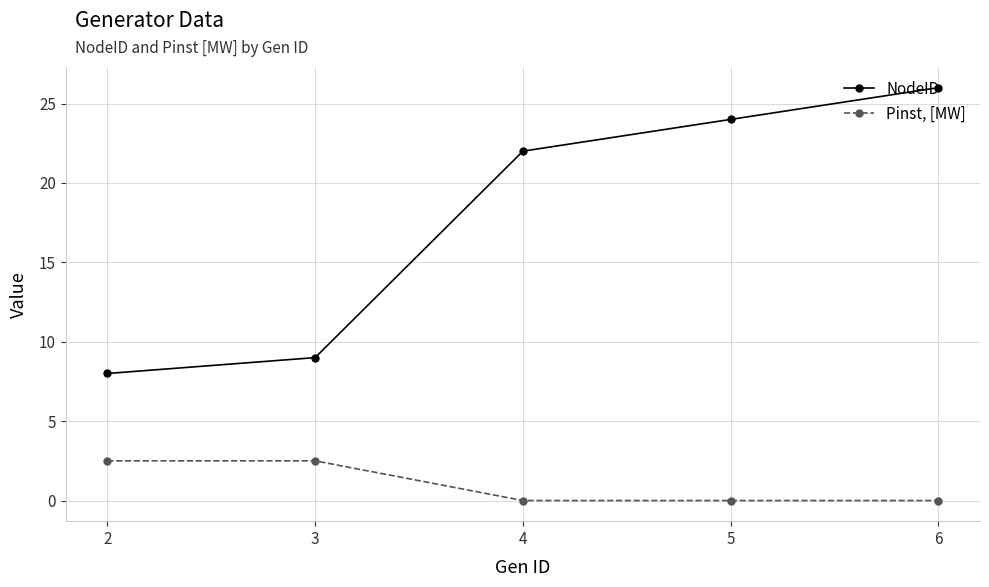

What is the spread (max minus min) of values at 6?

26.0